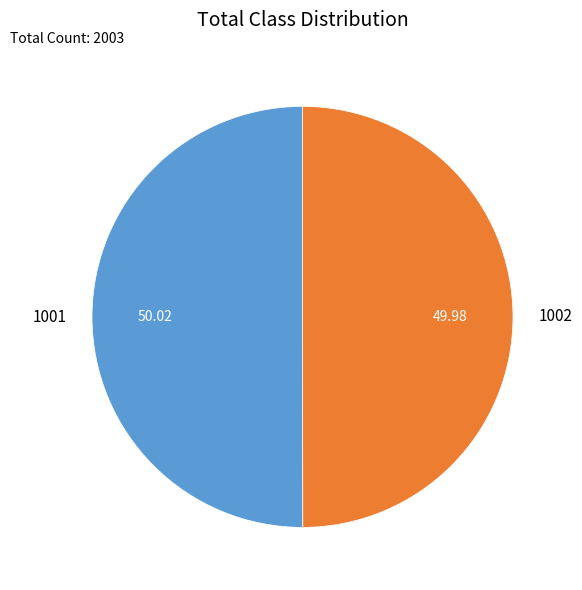

True or false: 1002 accounts for 41% of the total.

False